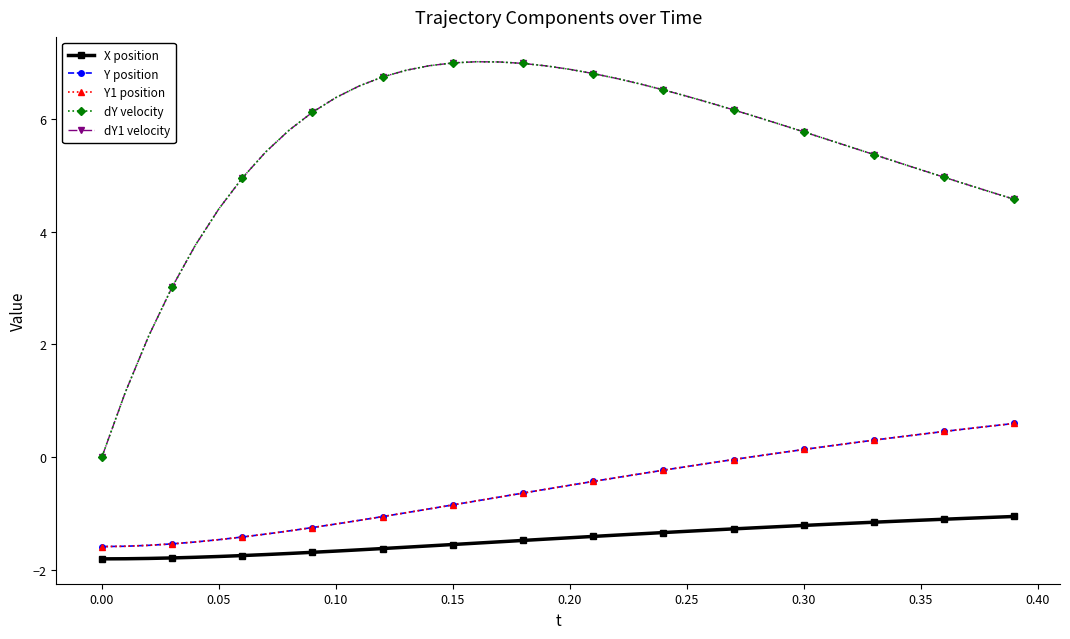

How many lines are shown in the chart?

5